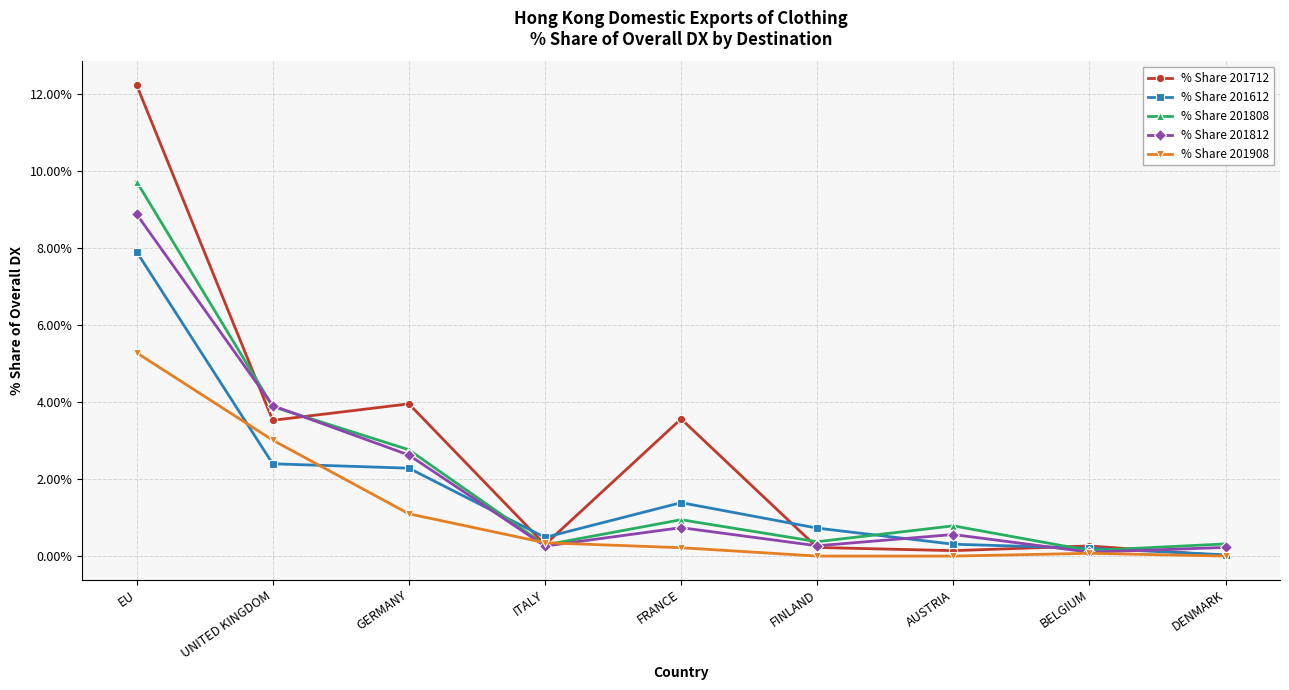

Where is the first local minimum for % Share 201612?

ITALY